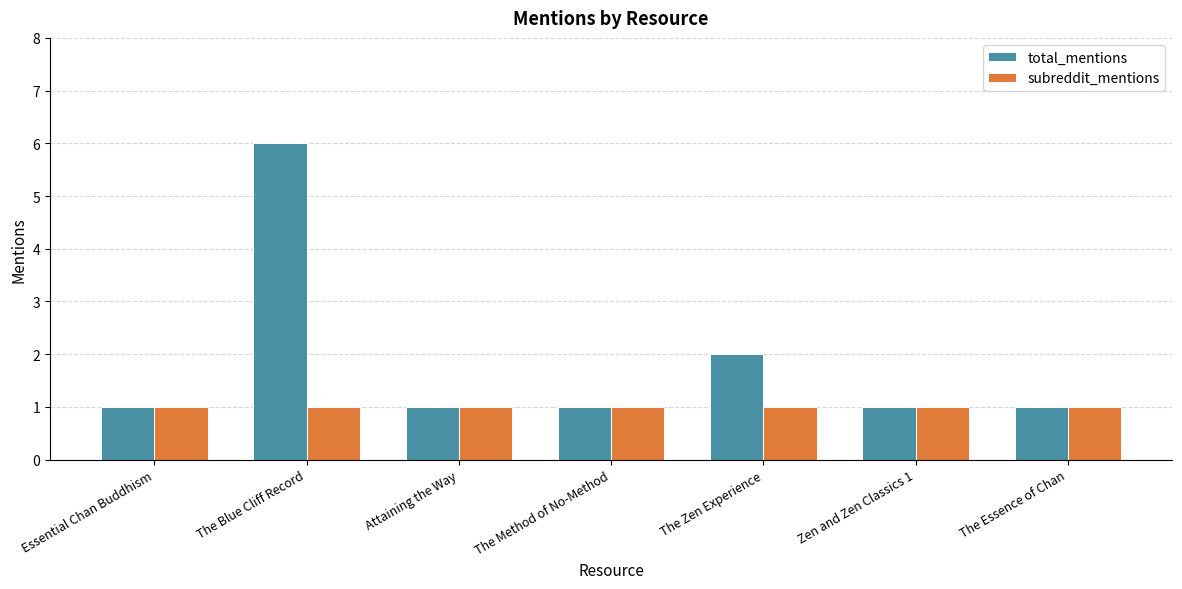

Which series has the largest range (max minus min)?

total_mentions